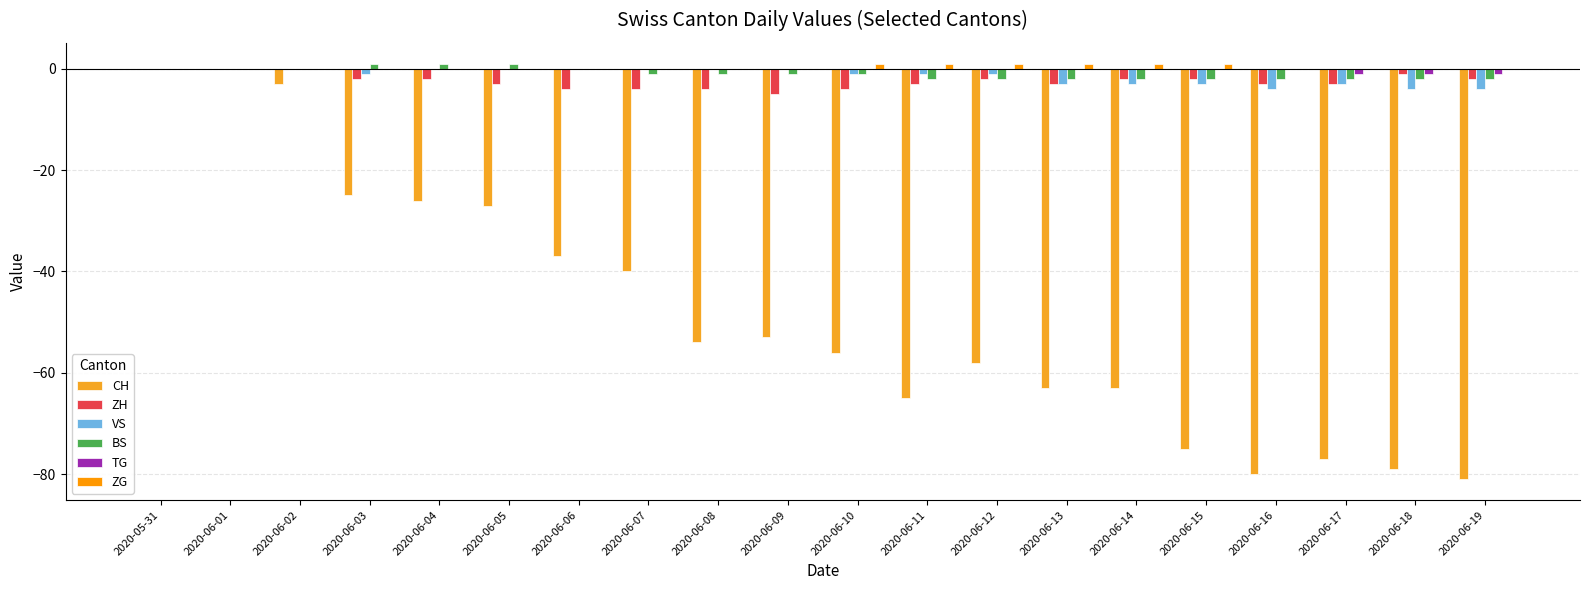

What is the difference between the maximum and minimum values in the VS series?

4